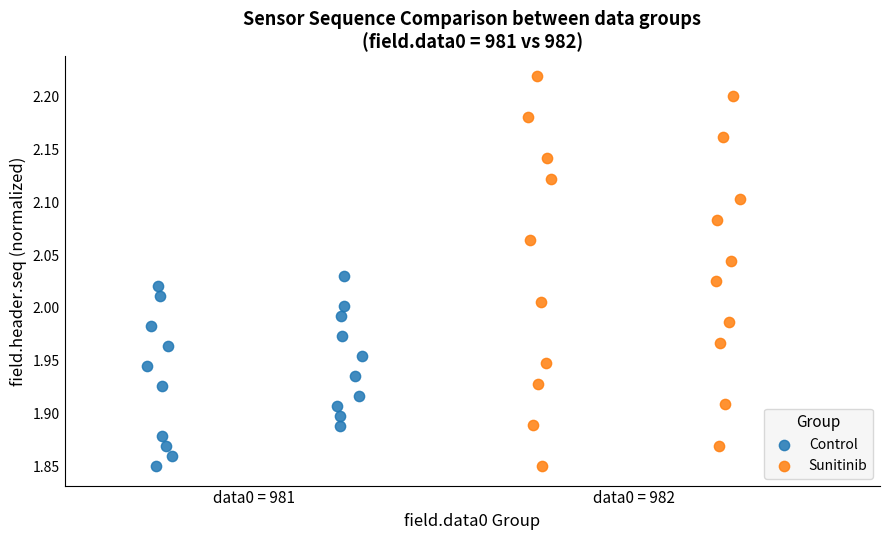

What are all the series names shown in the legend?

Control, Sunitinib